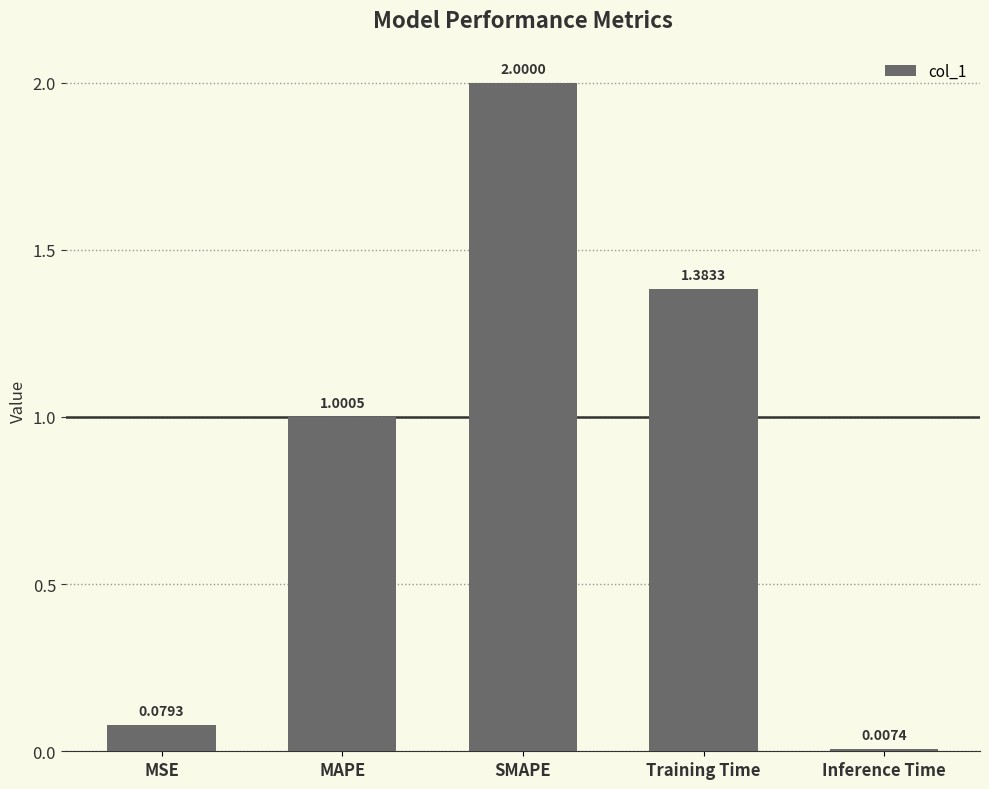

What is the change in value from Training Time to Inference Time?

-1.4